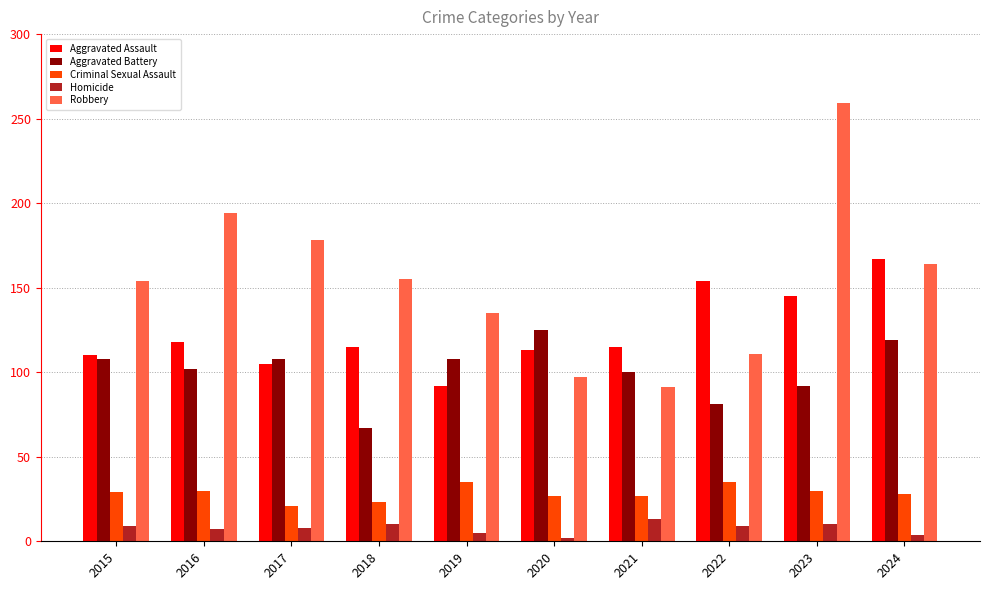

What is the sum of all Aggravated Battery values?

1010